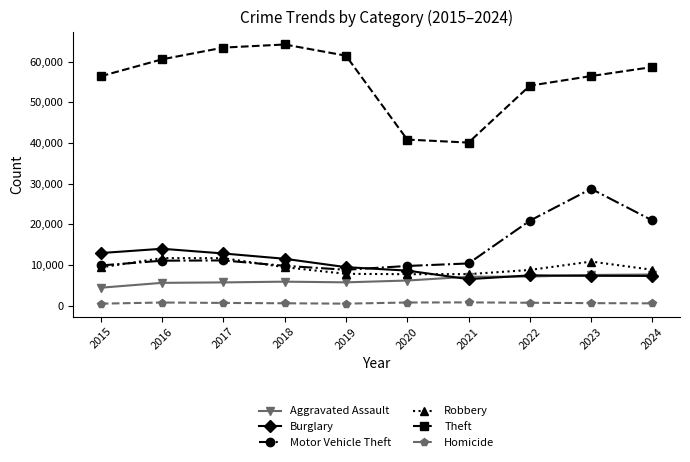

How many intersections are there between Robbery and Burglary?

1